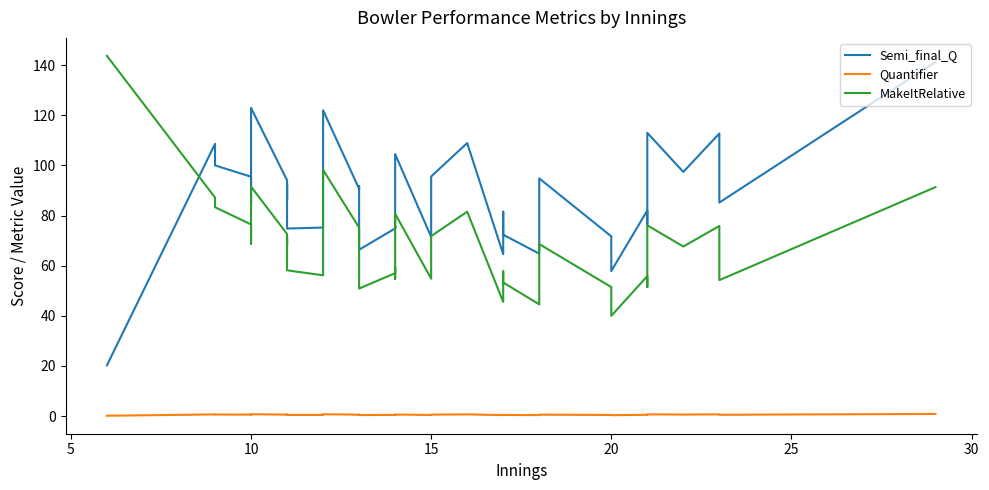

How many series are shown in this chart?

3